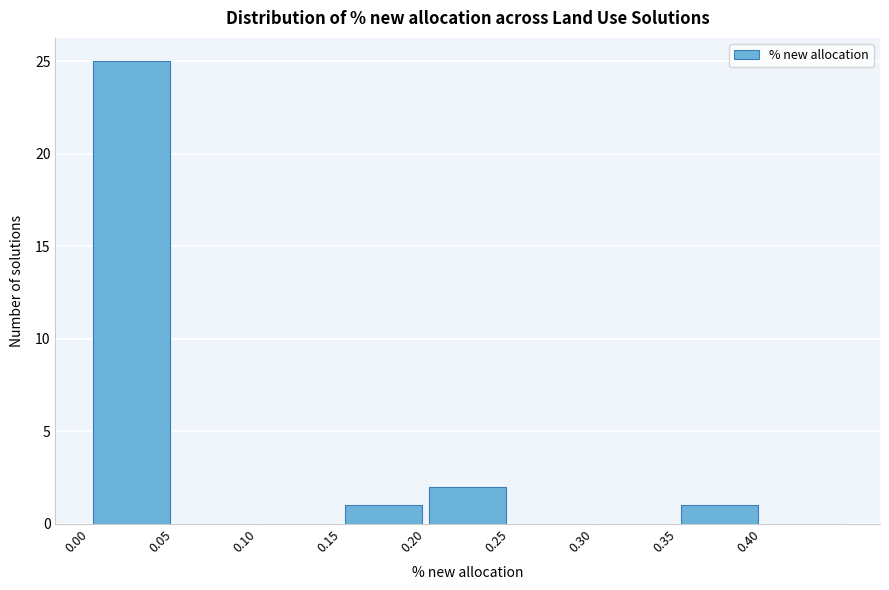

Reading left to right, list every bar in this chart as the range it spans on the x-axis followed by its height. The values are not printed on the chart, so give them approximately, as read against the axis.

0.00 to 0.05: 25
0.05 to 0.10: 0
0.10 to 0.15: 0
0.15 to 0.20: 1
0.20 to 0.25: 2
0.25 to 0.30: 0
0.30 to 0.35: 0
0.35 to 0.40: 1
0.40 to 0.45: 0